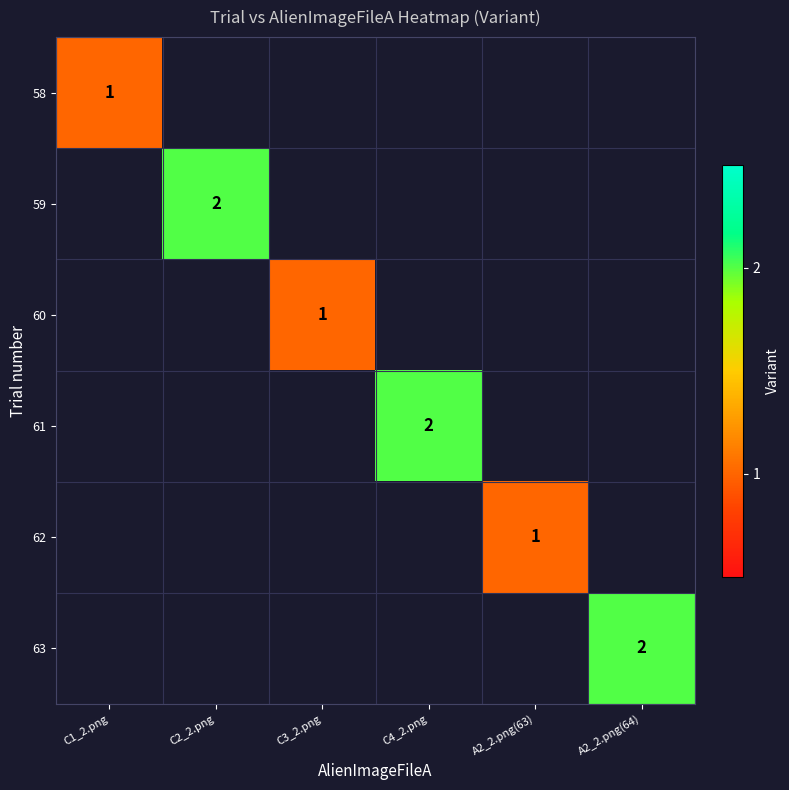

How many values in 59 are above zero?

1